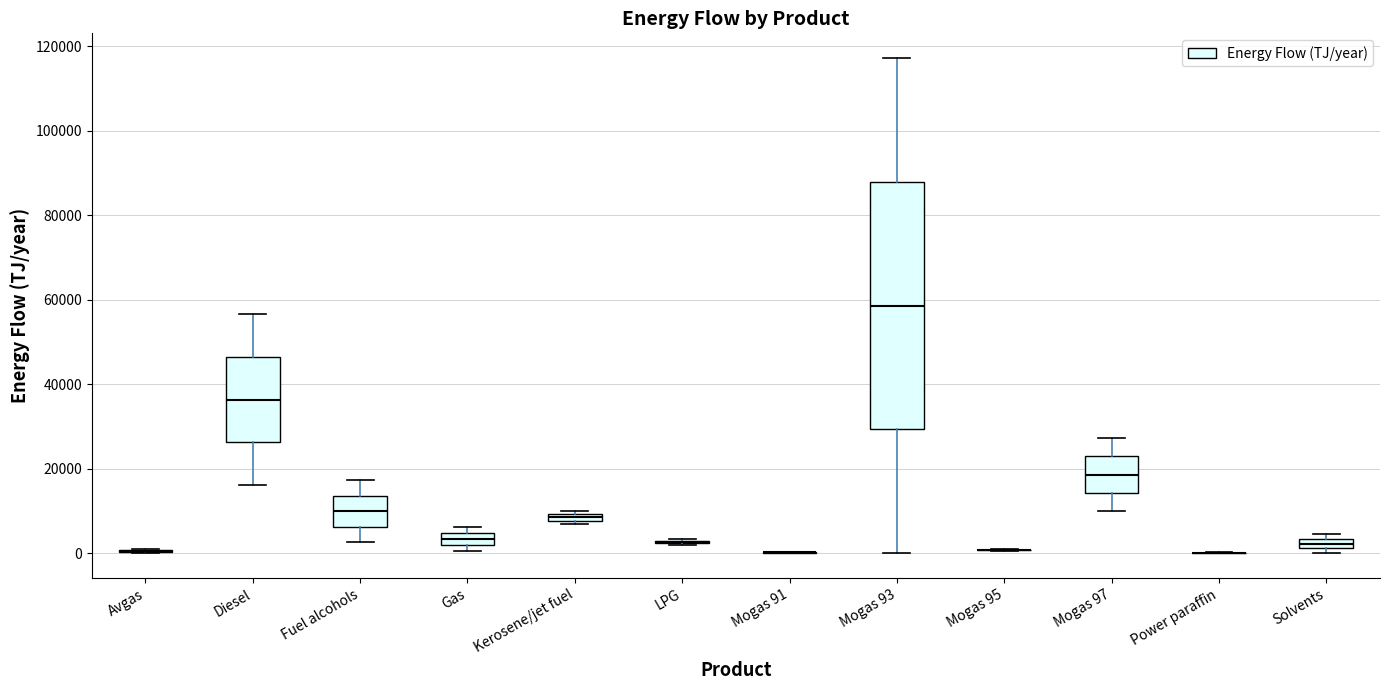

Which box is the tallest, from its lower edge to its upper edge?

Mogas 93